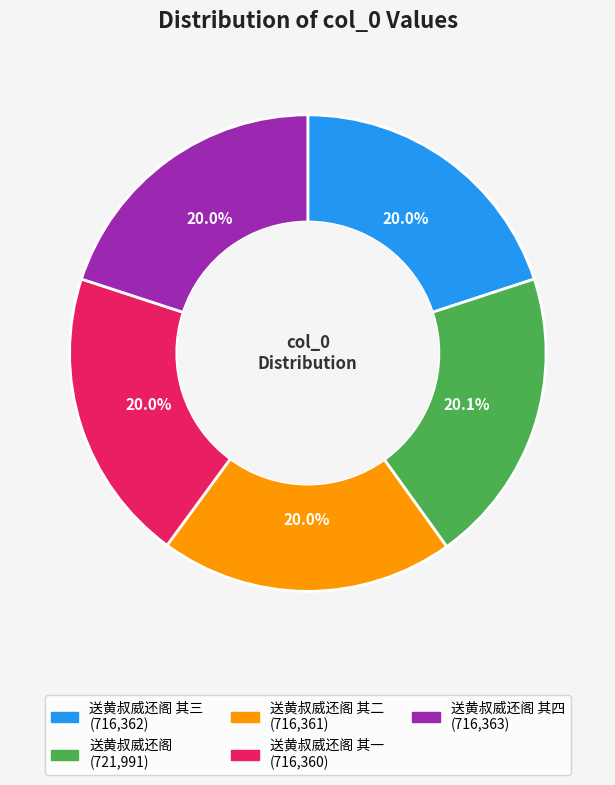

Does any single category account for the majority?

No